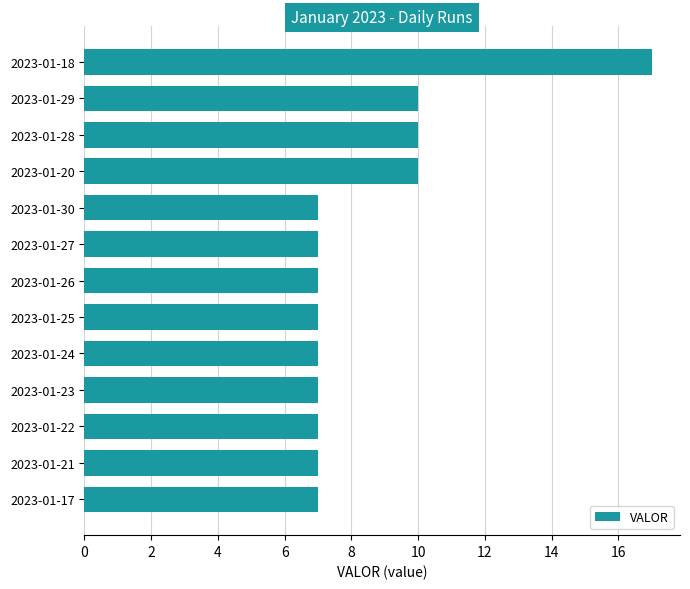

Are the bars grouped side by side (vs. stacked)?

No